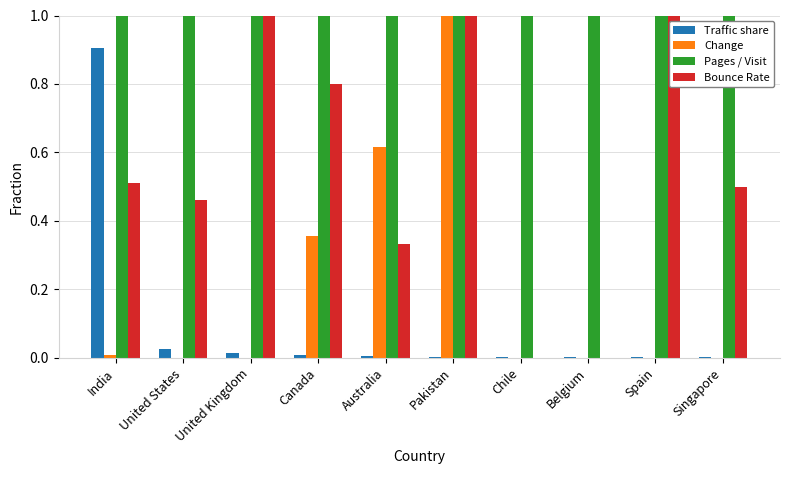

The Traffic share series shows 0.0 at Canada. True or false?

True